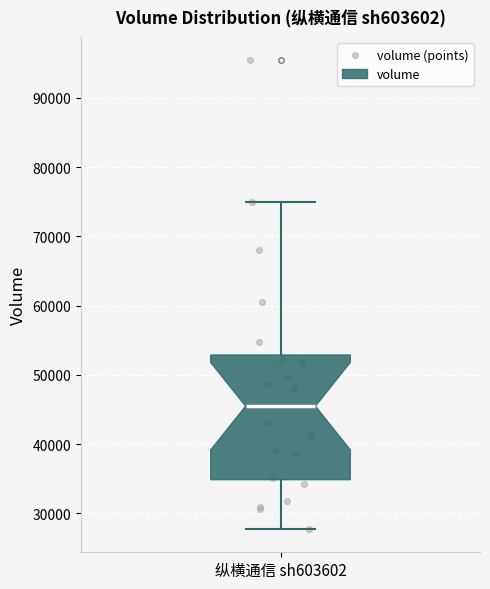

Where is the lower edge of the box for 纵横通信 sh603602 on the y-axis? The values are not printed on the chart, so give them approximately, as read against the axis.

35000